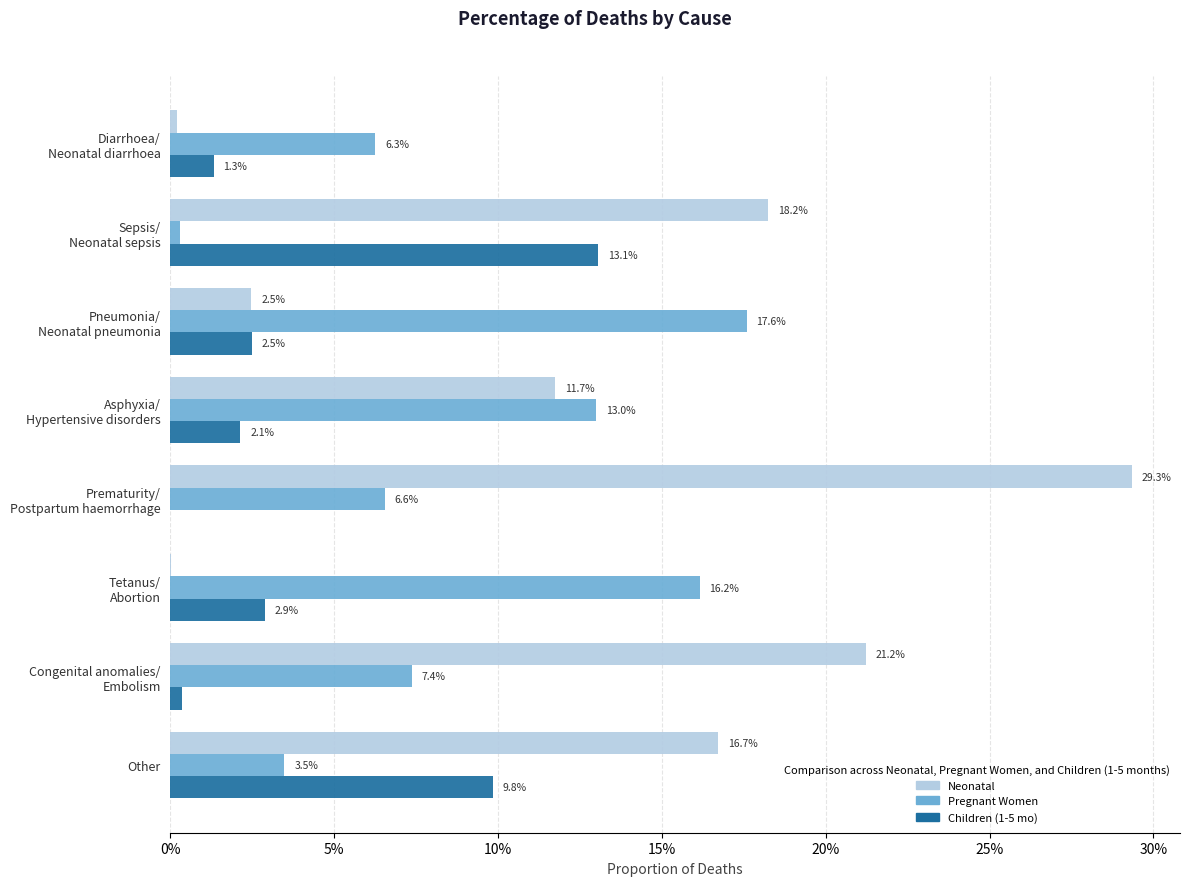

Which series has the largest range (max minus min)?

Neonatal